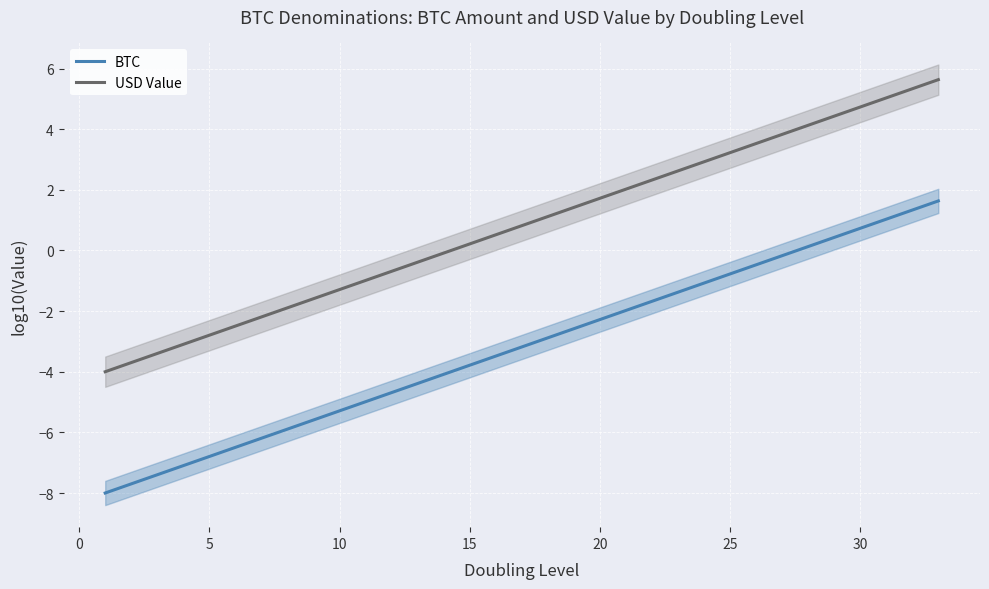

What is the difference between the maximum and second lowest values in the USD Value series?

9.3